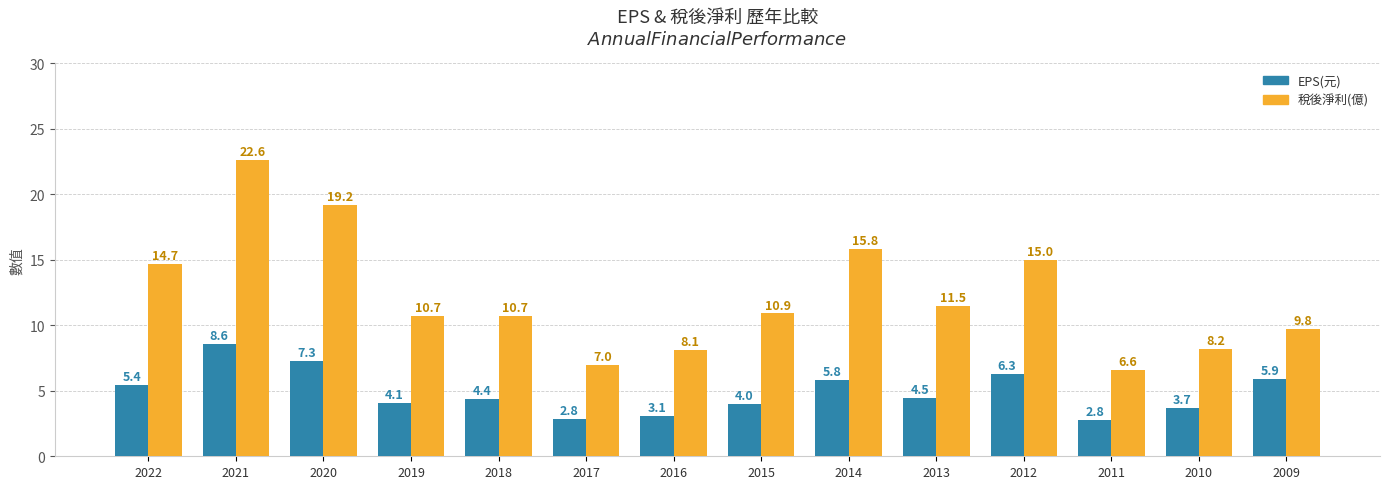

Between 2019 and 2016, which series saw the biggest shift?

稅後淨利(億)